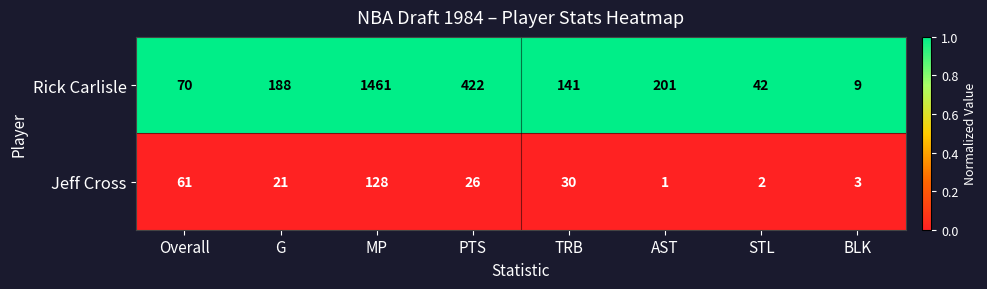

True or false: Rick Carlisle has a value of 201 at AST.

True